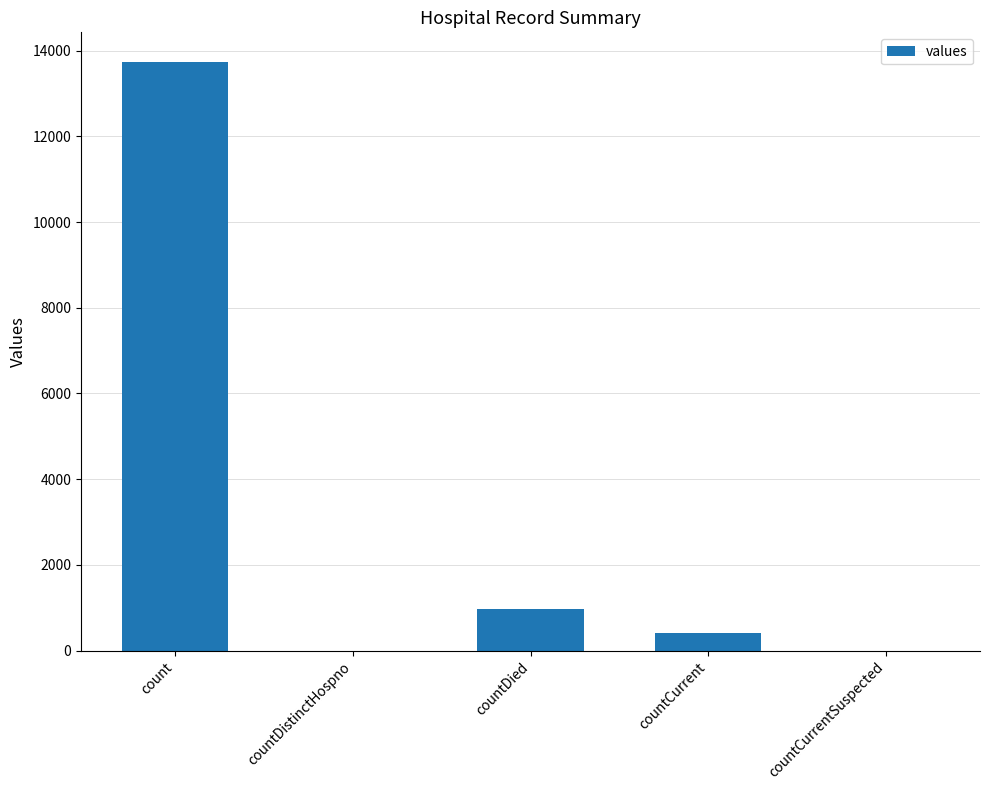

What is the sum of all values?

15126